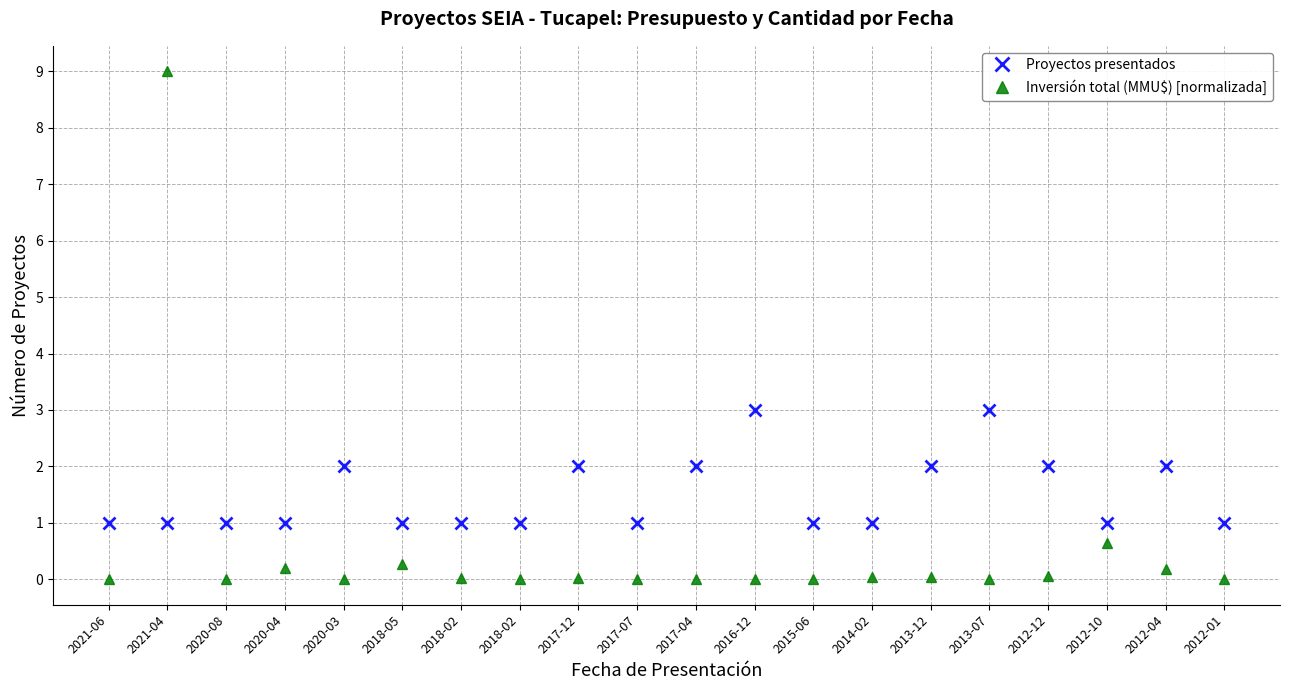

What are all the series names shown in the legend?

Proyectos presentados, Inversión total (MMU$) [normalizada]